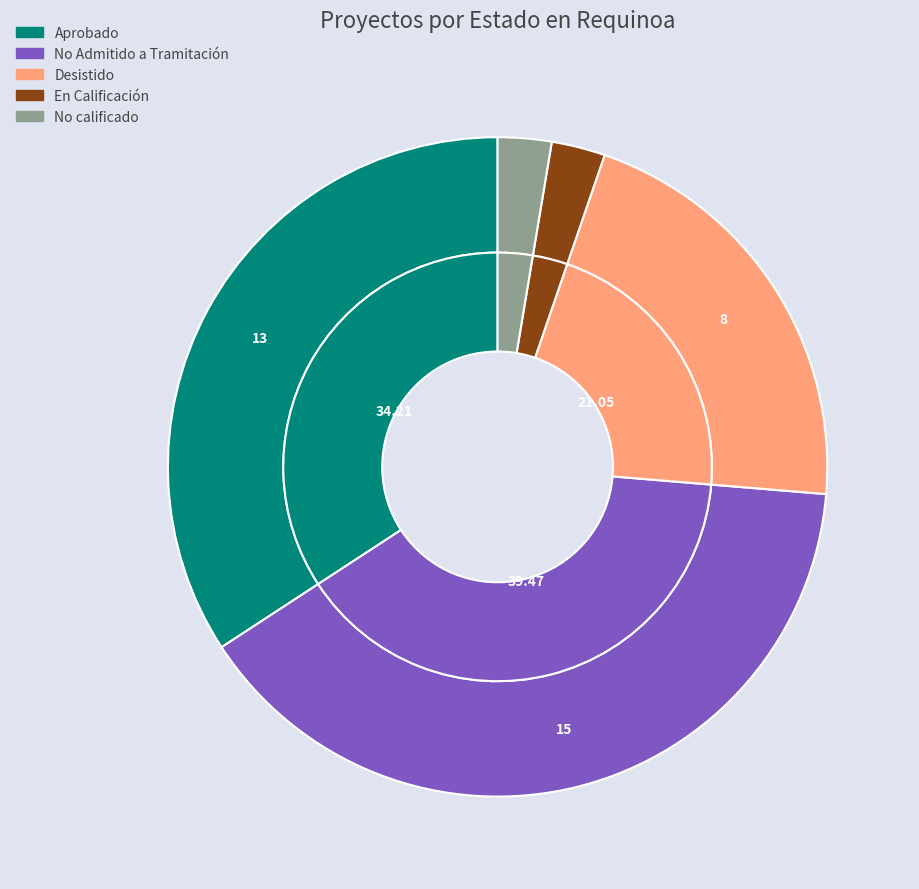

Does En Calificación account for over 50% of the chart?

No